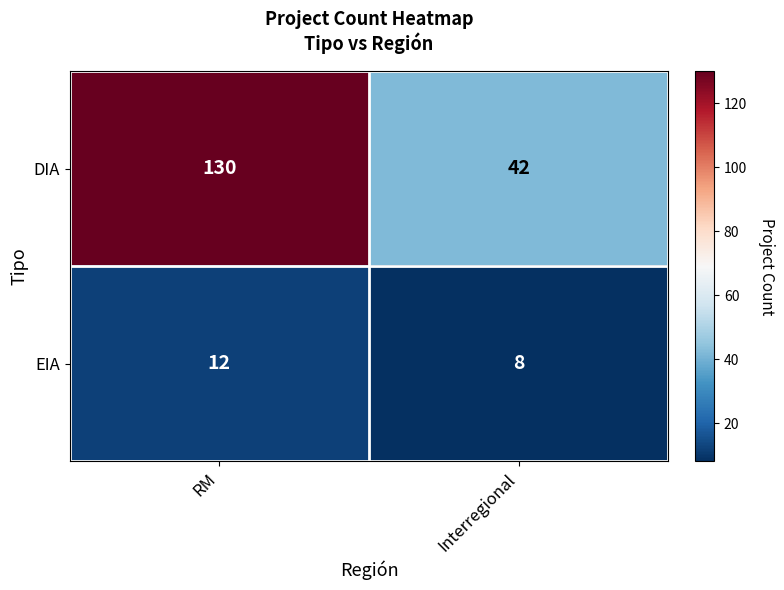

What is the sum of all DIA values?

172